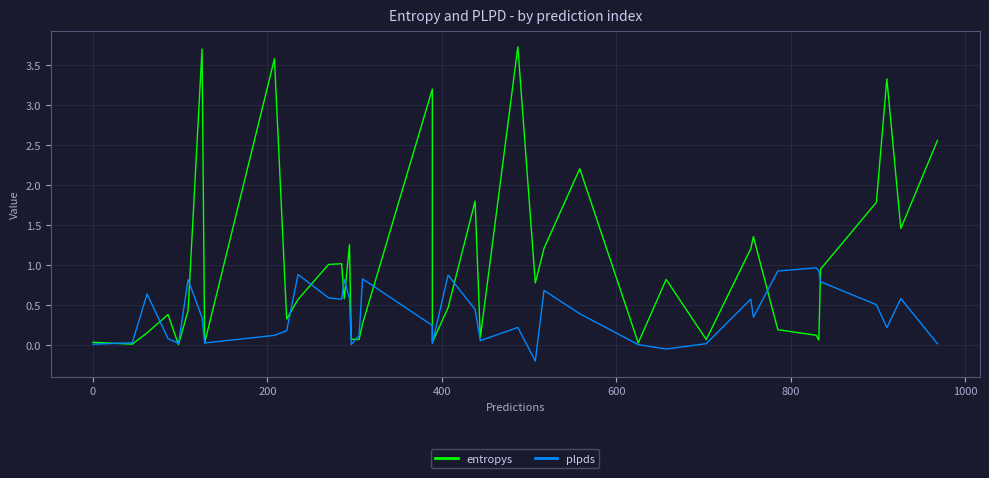

At how many categories does at least one series exceed 3?

5